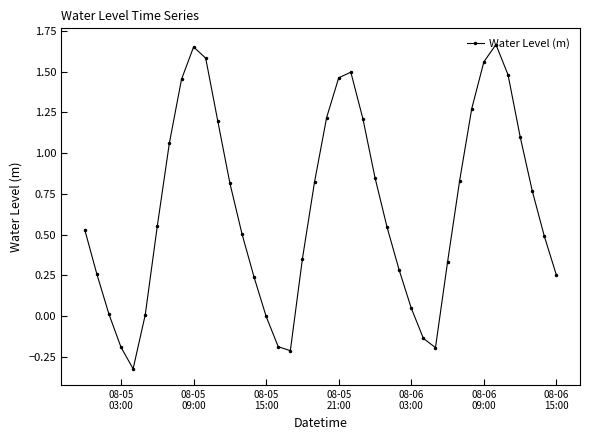

What is the difference between the maximum and minimum values?

2.0